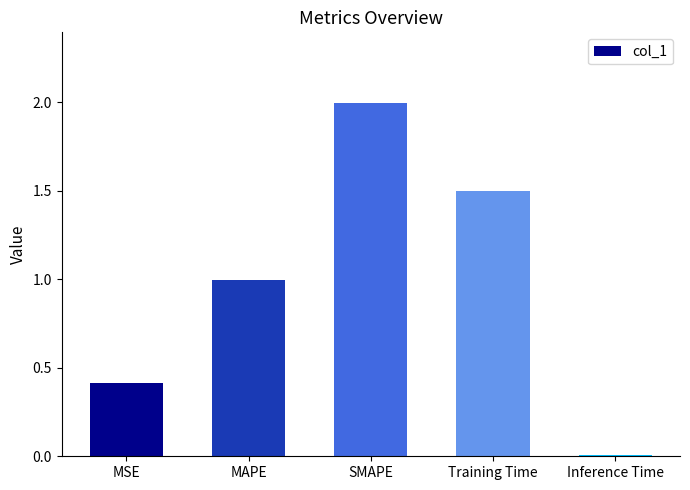

What value does the data have at Training Time?

1.5